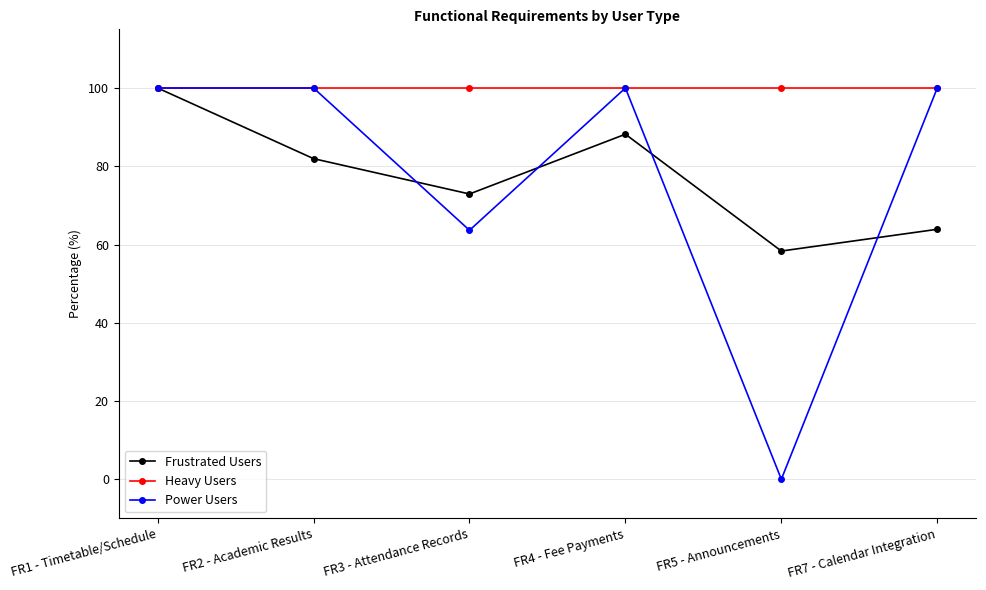

Between FR2 - Academic Results and FR5 - Announcements, which series saw the biggest shift?

Power Users